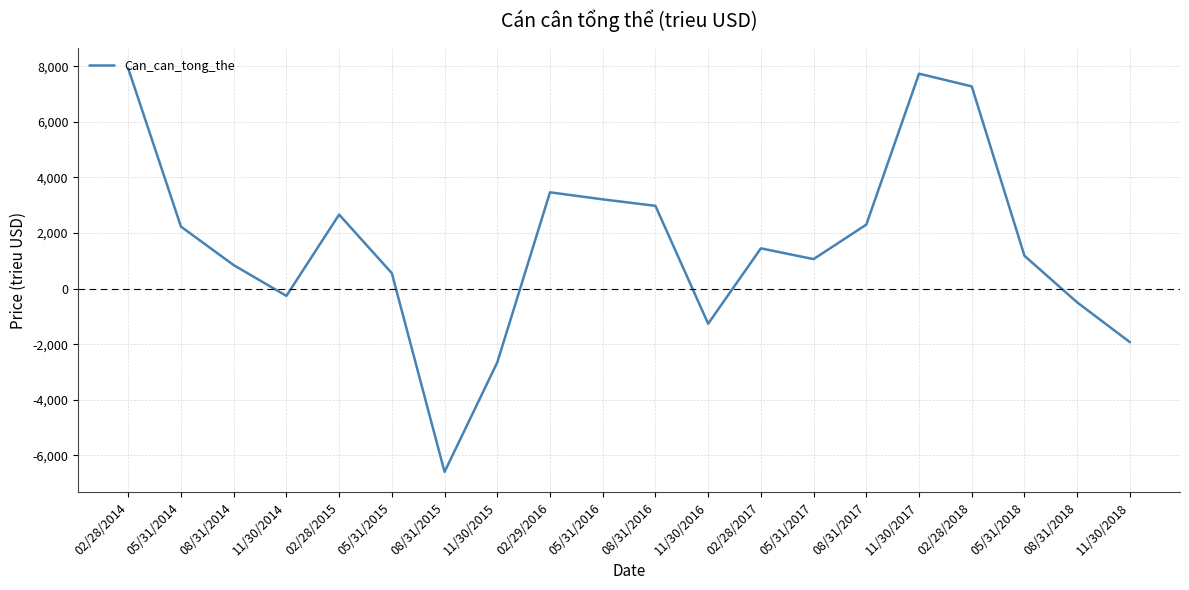

True or false: the data shows -497 at 08/31/2018.

True